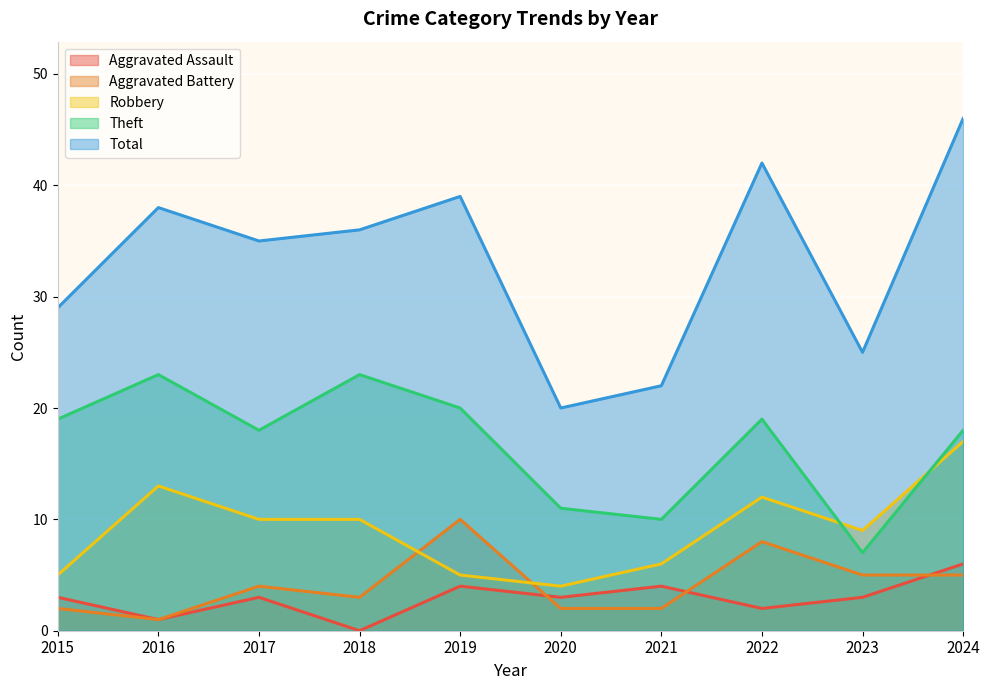

What is the sum of all Robbery values?

91